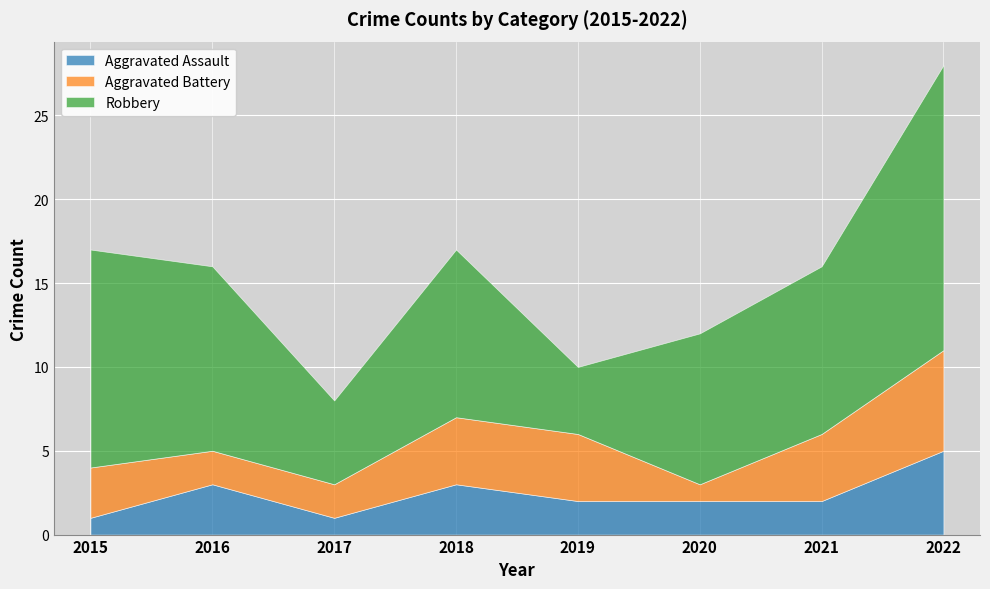

What is the average value of the Aggravated Battery series?

3